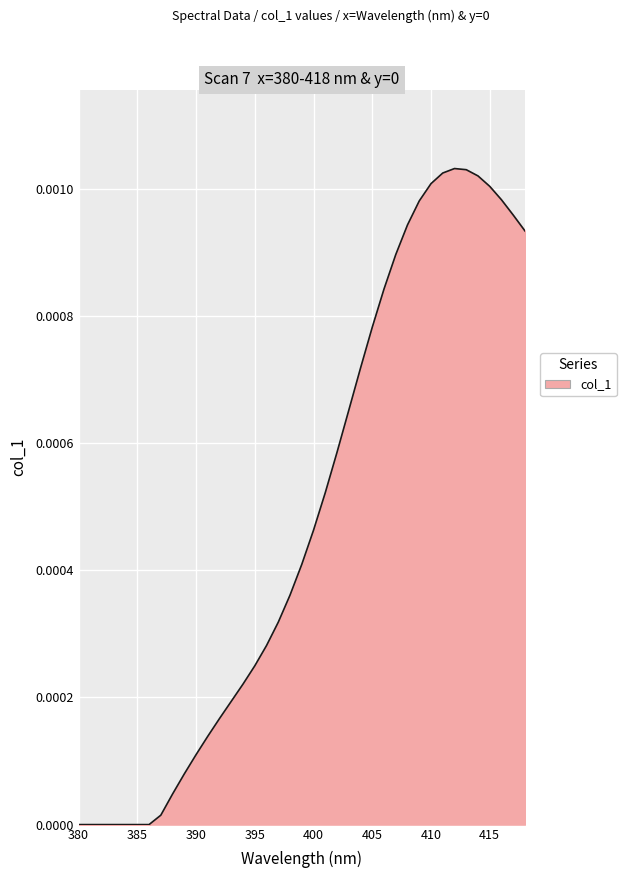

How many lines are shown in the chart?

1